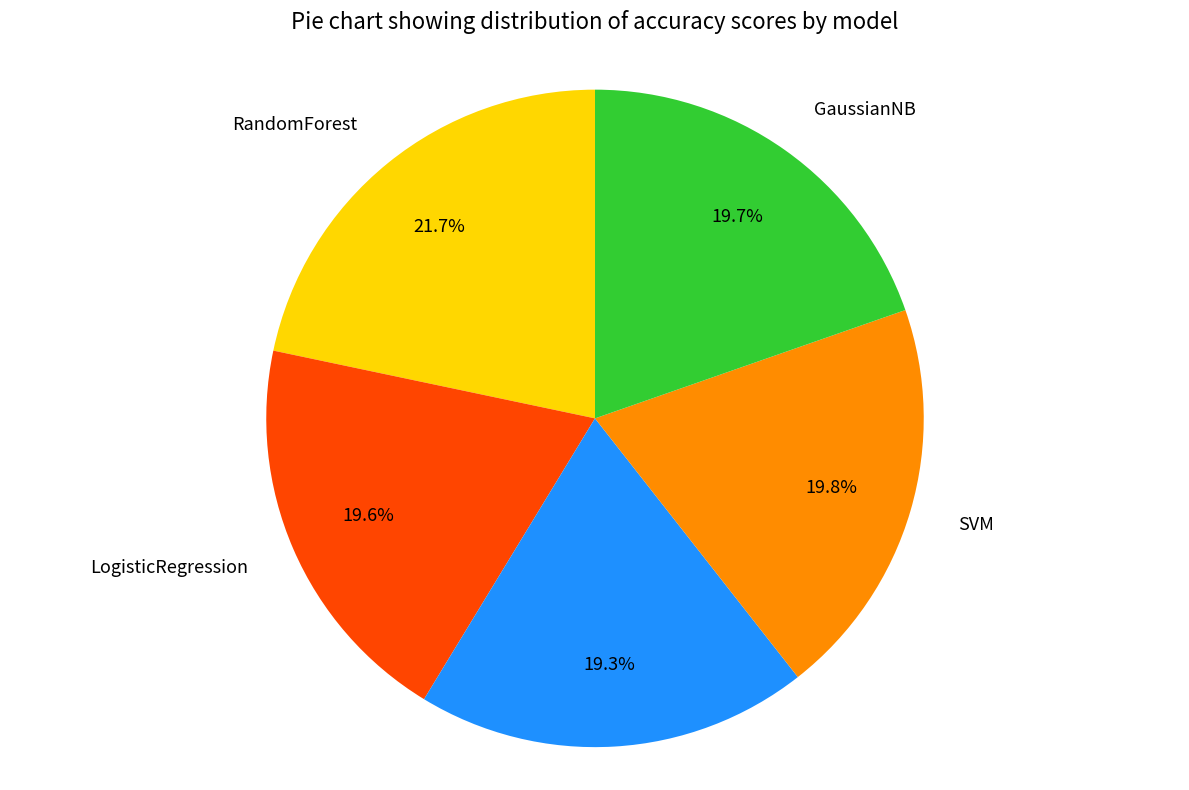

Is there any slice that represents more than half of the pie?

No